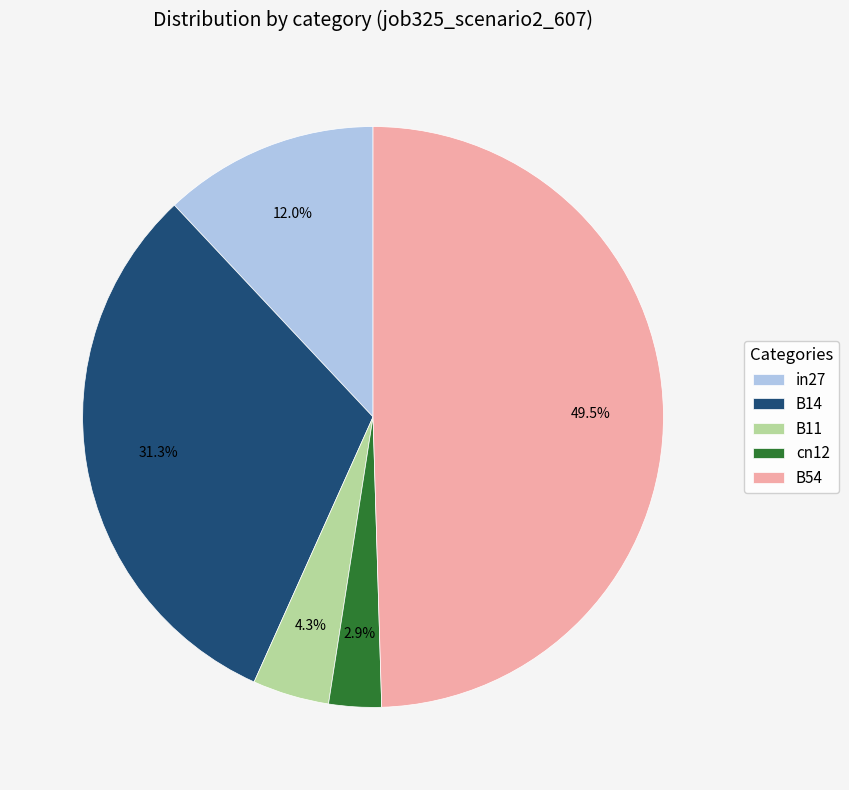

How many segments does this pie chart have?

5